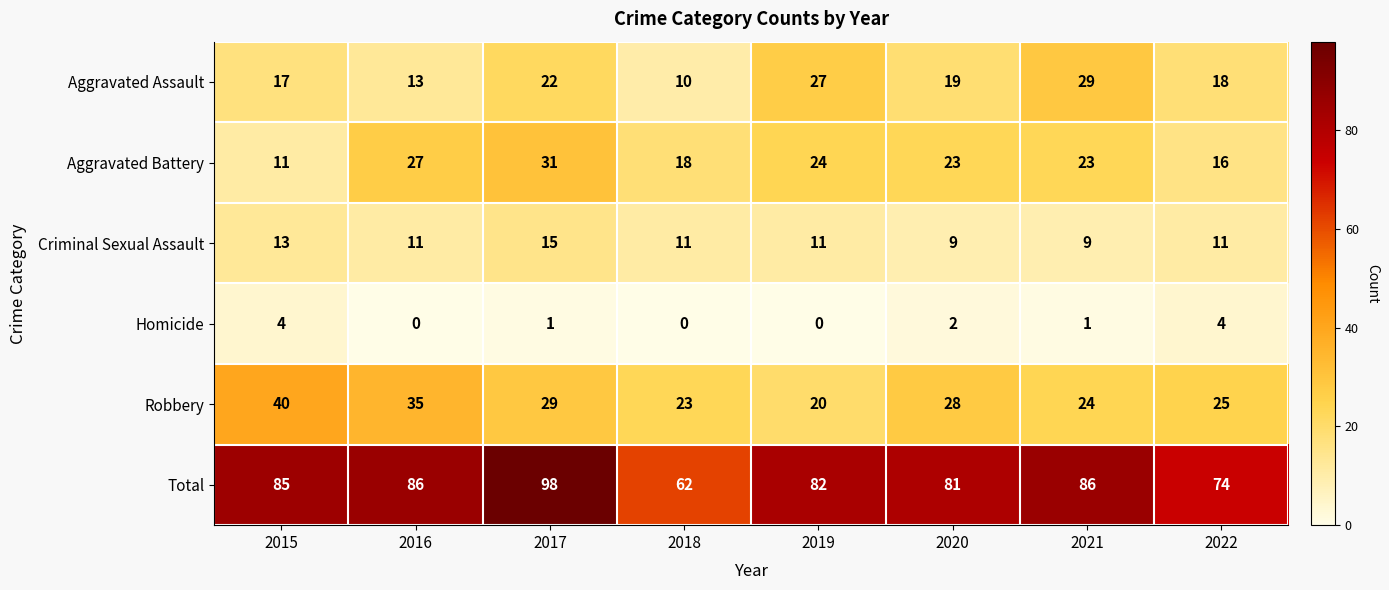

How many data points in Aggravated Battery are less than 23?

3